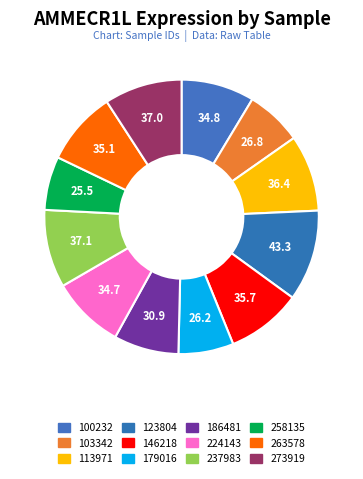

How many segments does this pie chart have?

12